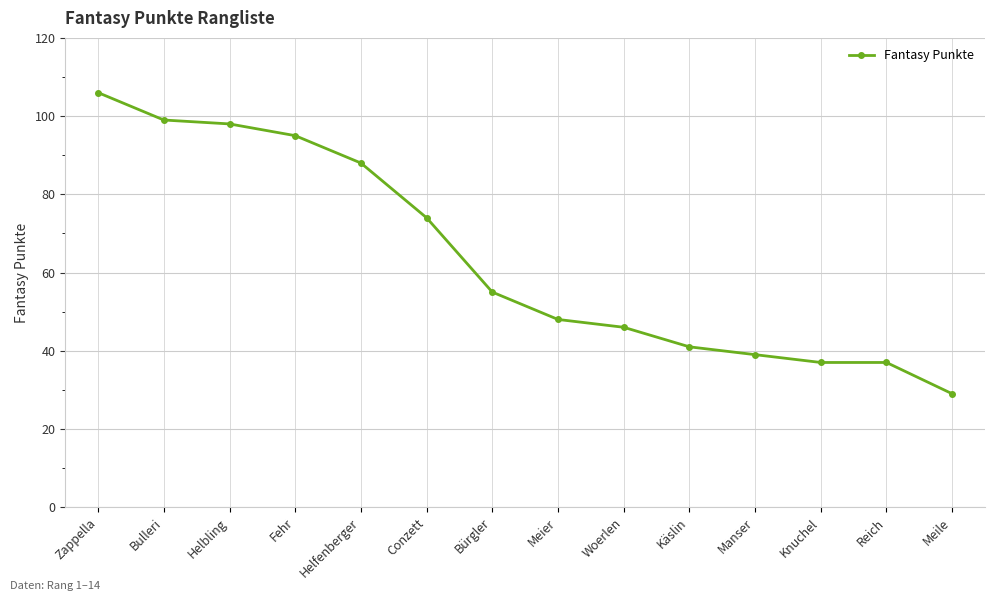

The chart shows a value of 48 at Meier. True or false?

True